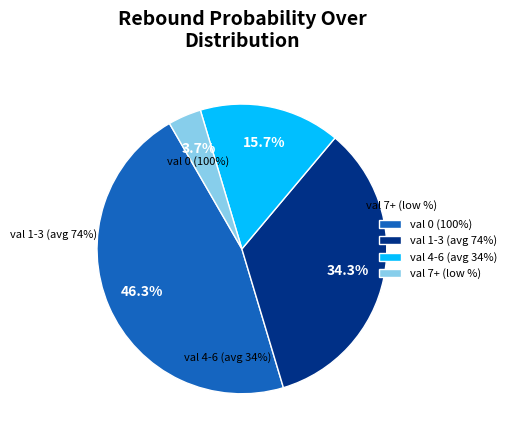

Is the sum of reb prob over 20-29 and reb prob over 10-19 greater than half?

No